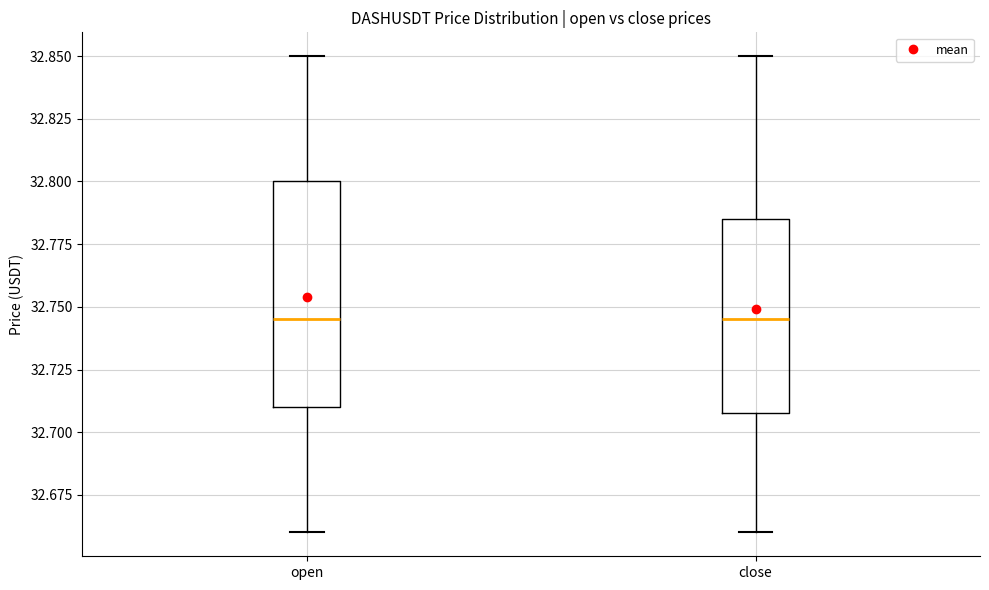

Reading left to right, transcribe this box plot: for each box, give where its median line is, the range the box spans, and where its two whiskers end, as read against the y-axis. The values are not printed on the chart, so give them approximately, as read against the axis.

open: median 32.745, box 32.710 to 32.800, whiskers 32.660 to 32.850
close: median 32.745, box 32.710 to 32.785, whiskers 32.660 to 32.850